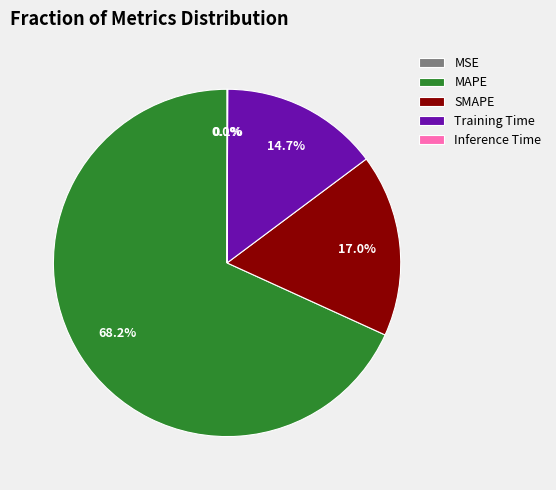

Which category has the biggest portion of the pie?

MAPE